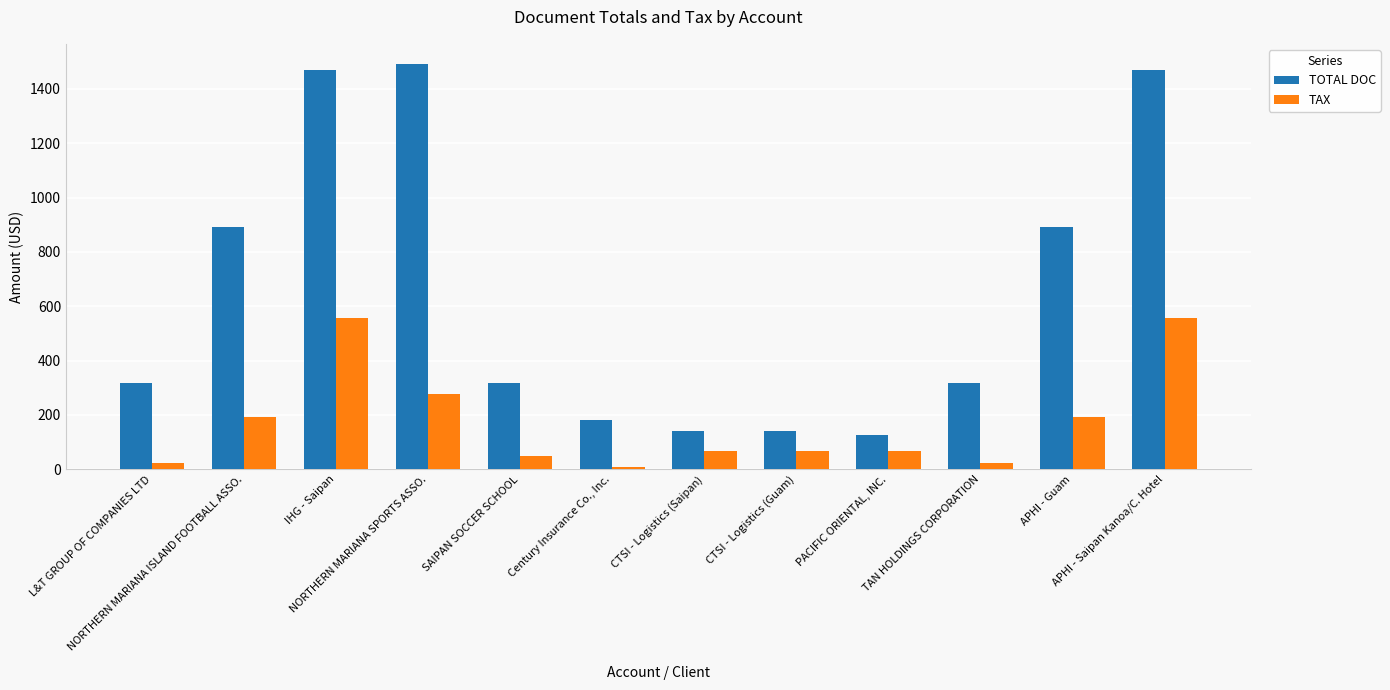

The TOTAL DOC series shows 448.9 at SAIPAN SOCCER SCHOOL. True or false?

False